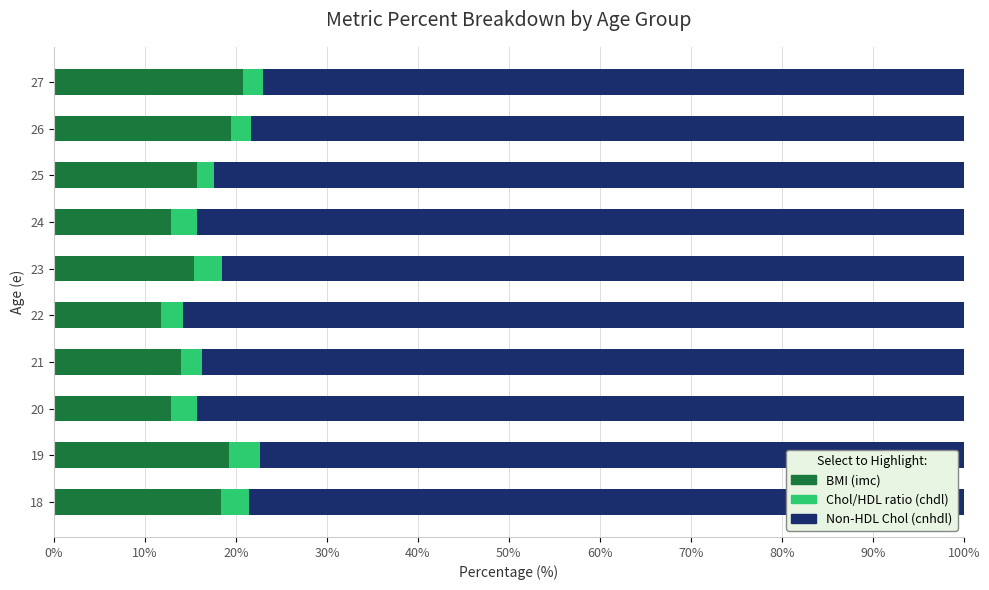

Is it true that BMI (imc) equals 3.6 at 25?

False